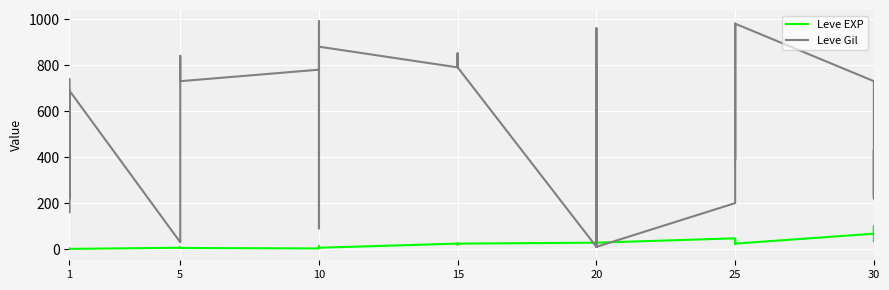

How many data points in Leve EXP are less than 20?

20